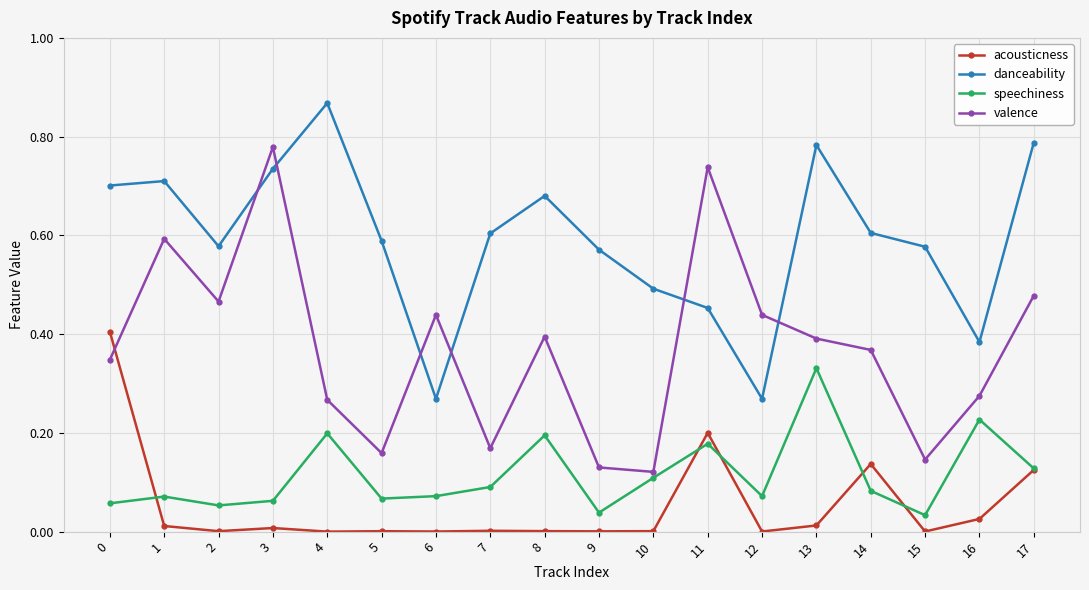

Rank the series by their maximum value, from lowest to highest.

speechiness, acousticness, valence, danceability